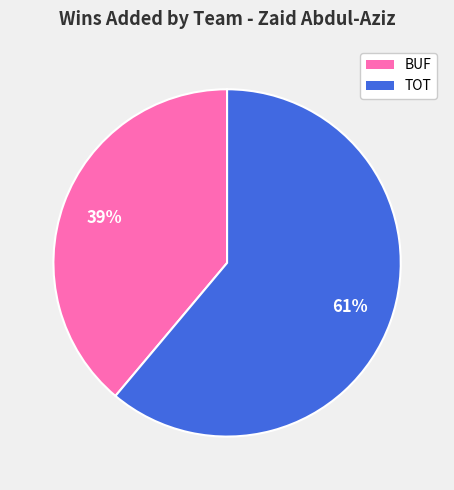

Which has a higher value, TOT or BUF?

TOT